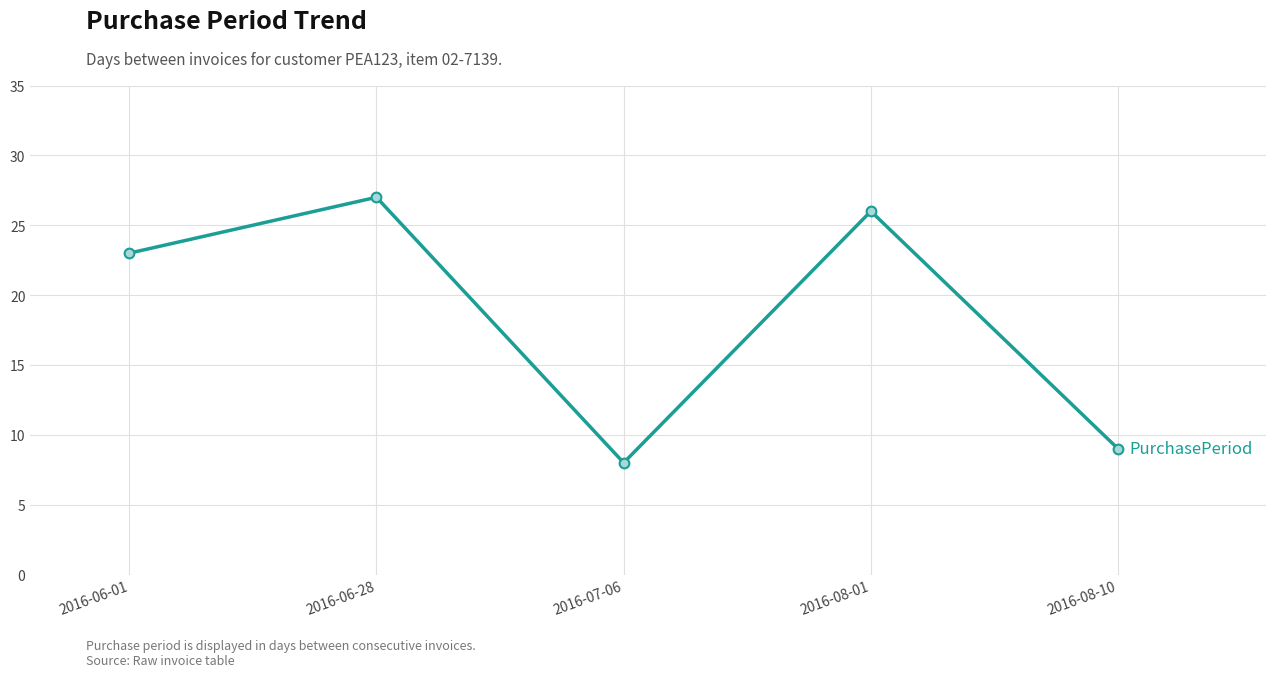

List the labels in order of value, smallest first.

2016-07-06, 2016-08-10, 2016-06-01, 2016-08-01, 2016-06-28